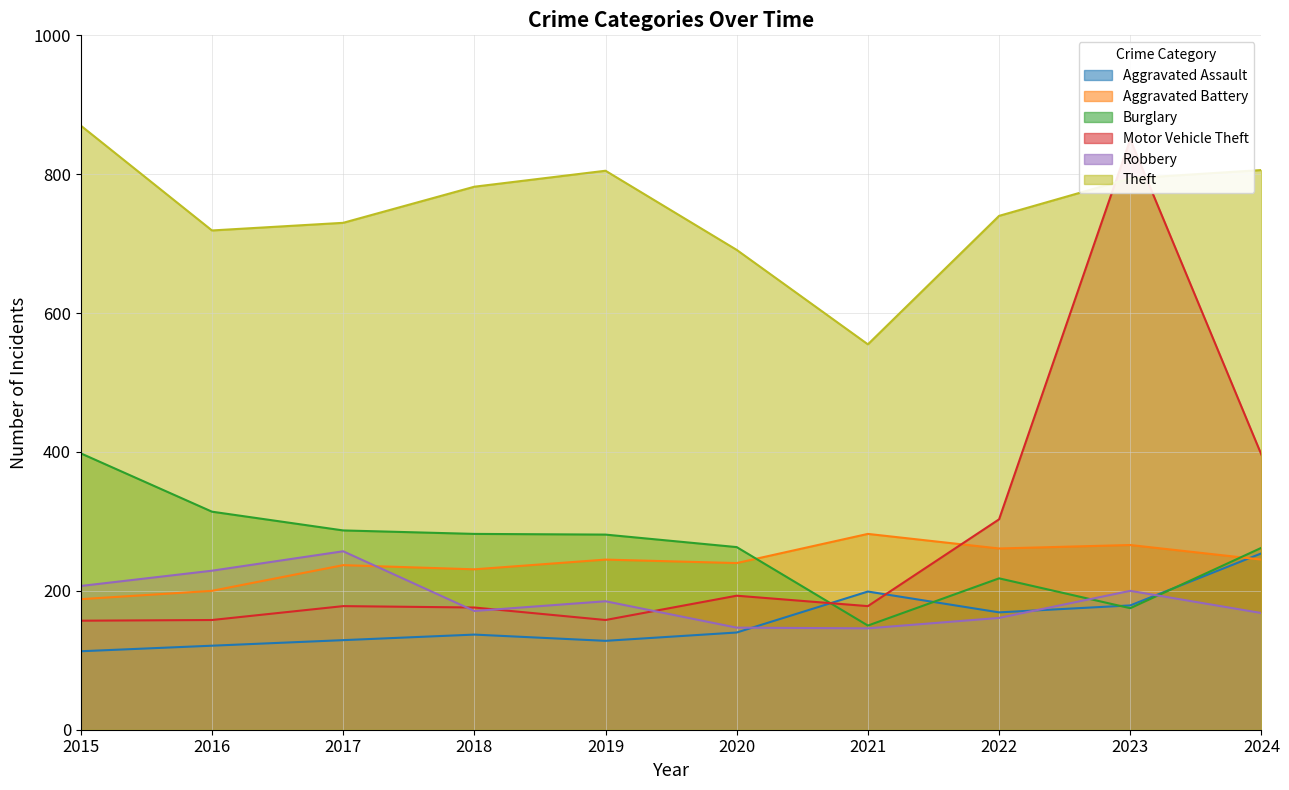

Which series has the widest spread of values?

Motor Vehicle Theft